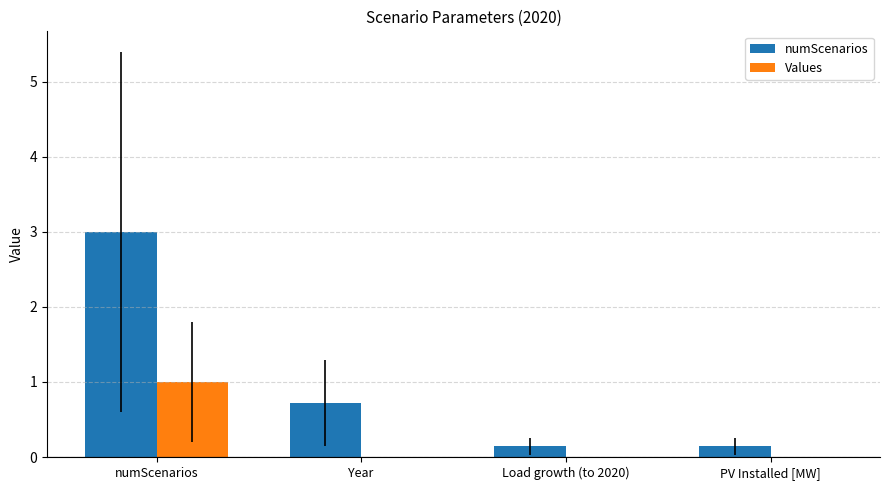

Is it true that numScenarios equals 3.0 at numScenarios?

True